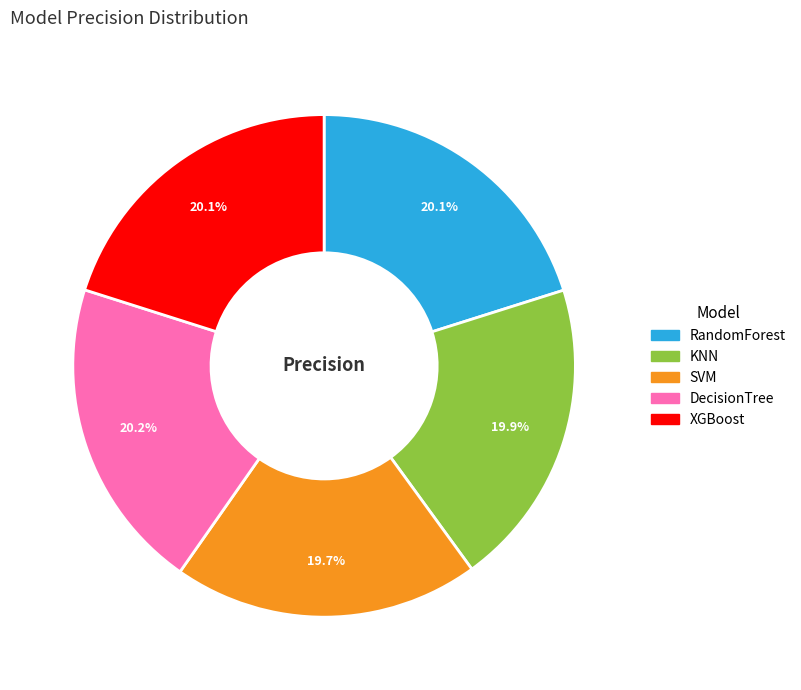

The KNN slice represents 11% of the pie. True or false?

False